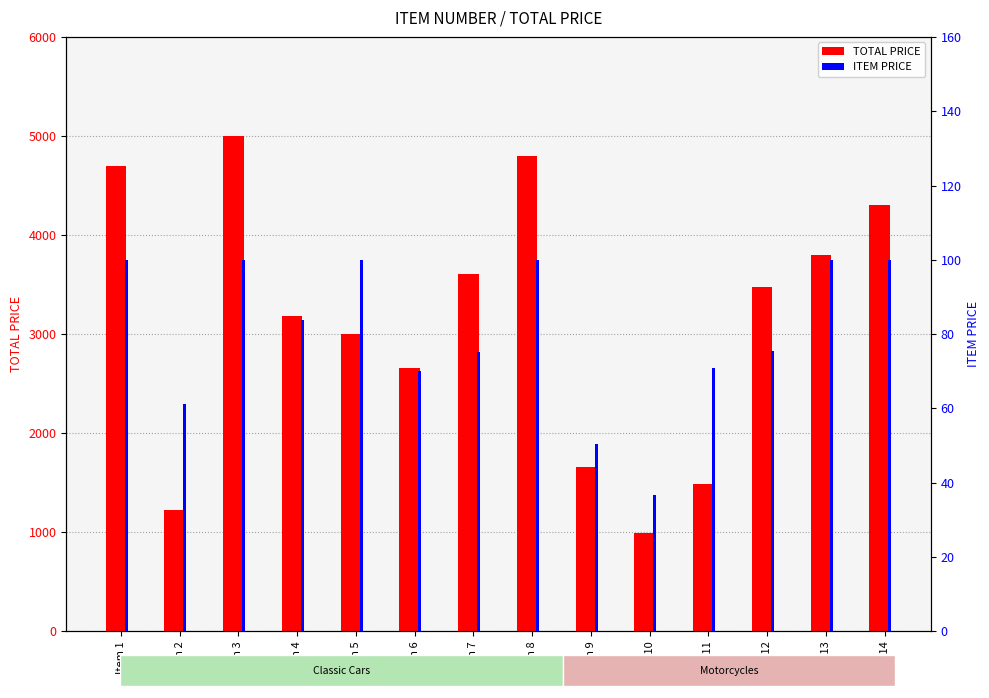

How many values in the TOTAL PRICE series exceed 3472?

7